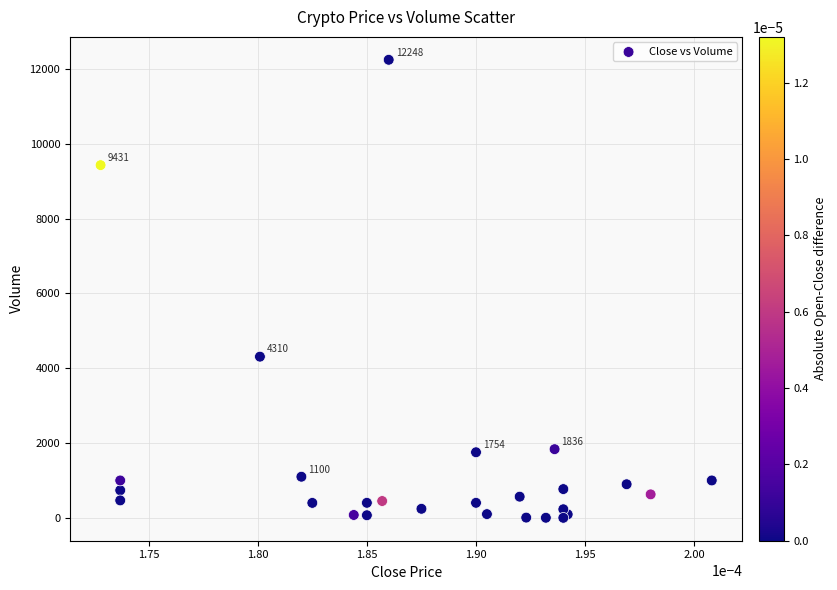

What Y value in the scatter plot is closest to 6124?

4310.1